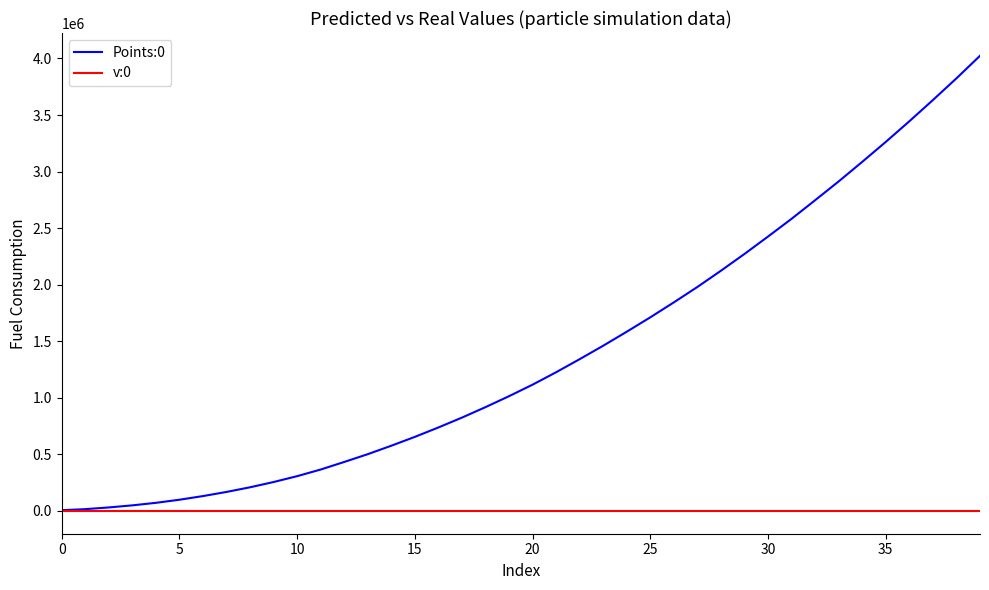

What is the highest value of the Points:0 series?

4023734.4